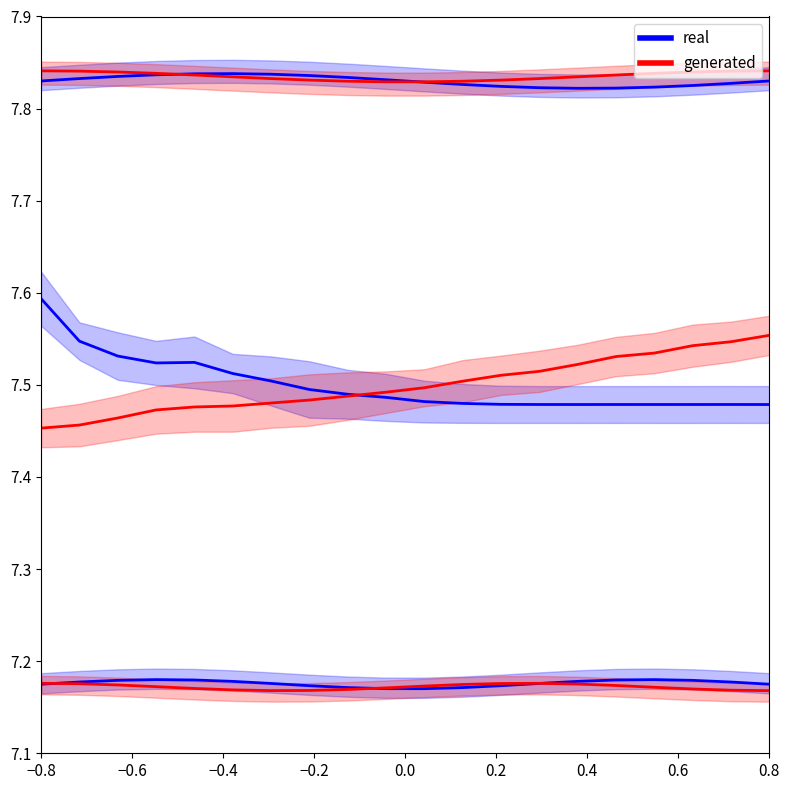

How many times do IGD_run1 and IVF_run1 cross each other?

1